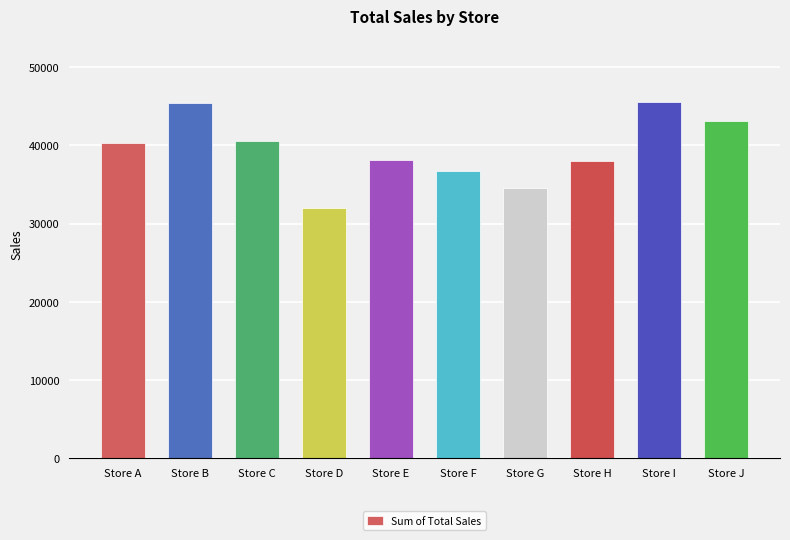

Are the bars grouped side by side (vs. stacked)?

No